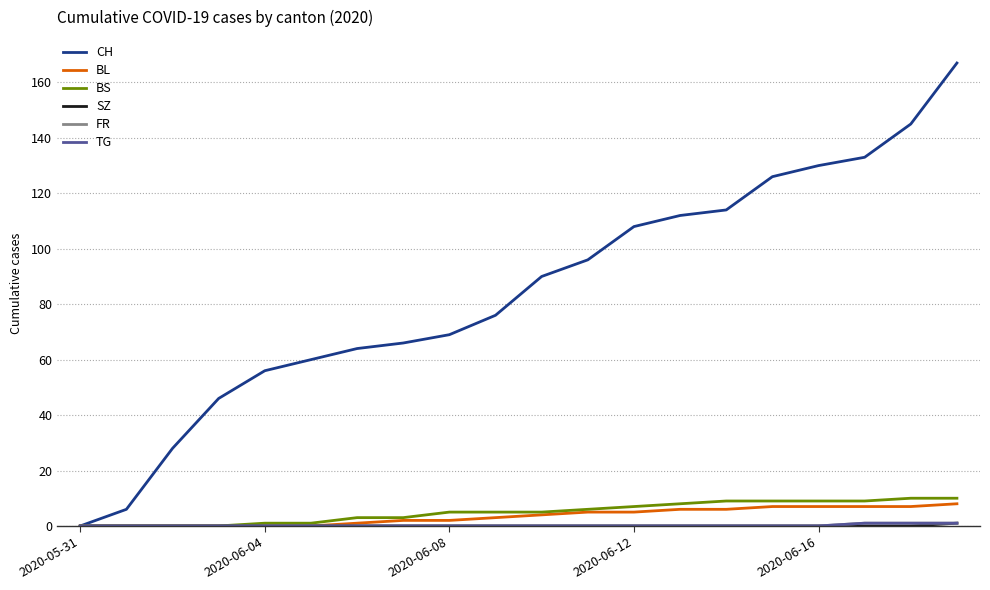

Reading left to right, list all the values displayed in this chart.

CH: 0	6	28	46	56	60	64	66	69	76	90	96	108	112	114	126	130	133	145	167
BL: 0	0	0	0	0	0	1	2	2	3	4	5	5	6	6	7	7	7	7	8
BS: 0	0	0	0	1	1	3	3	5	5	5	6	7	8	9	9	9	9	10	10
SZ: 0	0	0	0	0	0	0	0	0	0	0	0	0	0	0	0	0	0	0	1
FR: 0	0	0	0	0	0	0	0	0	0	0	0	0	0	0	0	0	1	1	1
TG: 0	0	0	0	0	0	0	0	0	0	0	0	0	0	0	0	0	1	1	1